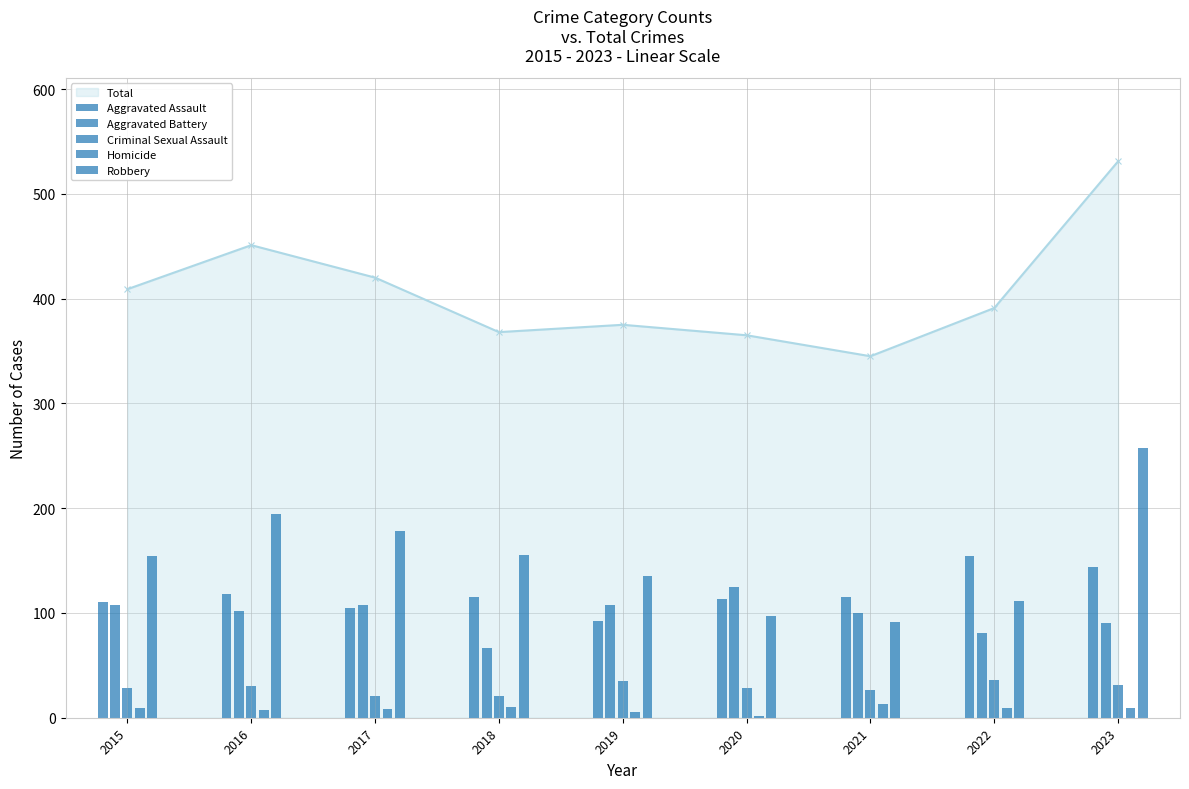

What is the sum of the Aggravated Battery values at 2016 and 2022?

183